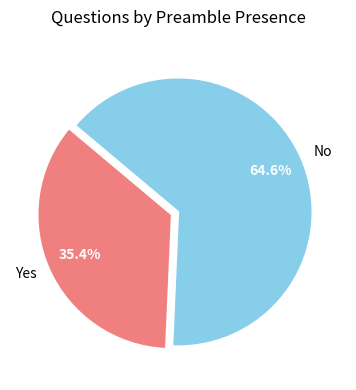

What is the ratio of the value at No to the value at Yes?

1.8